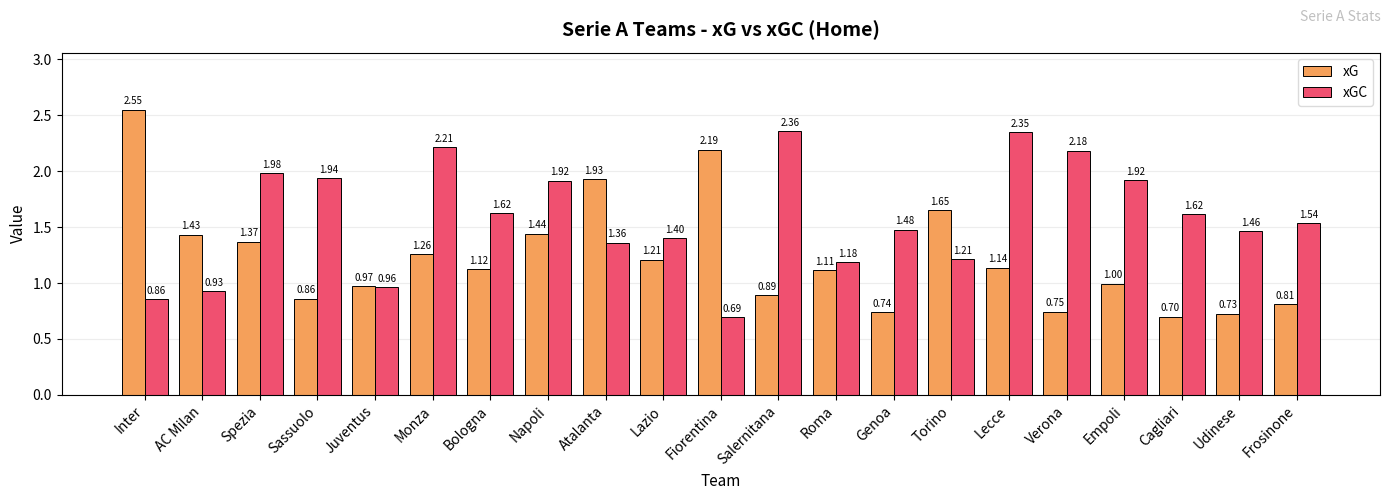

Which series has the largest range (max minus min)?

xG